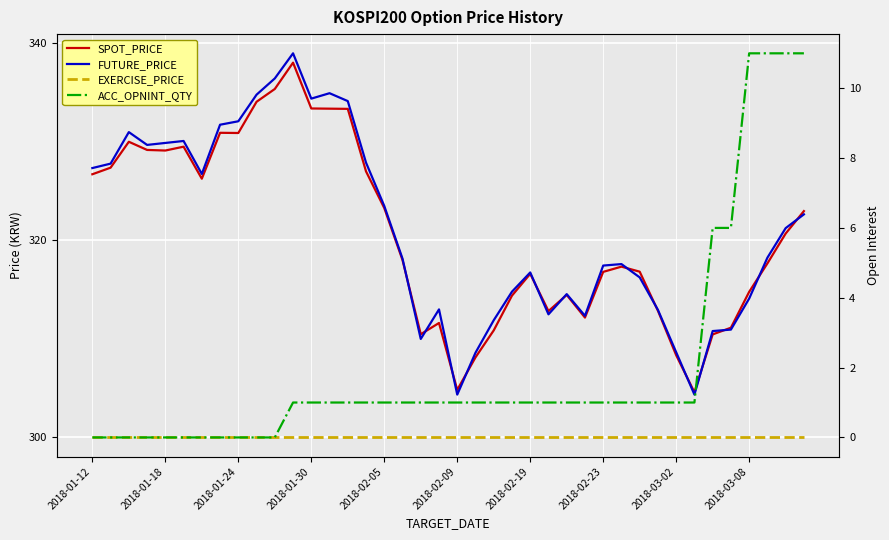

What position from the left is 2018-01-12?

1